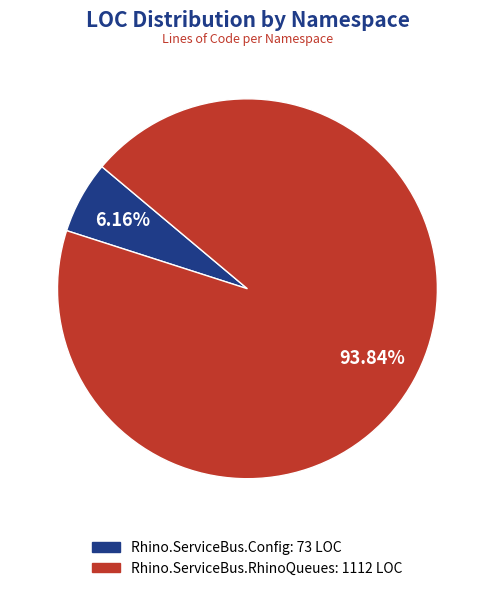

How many slices are in this pie chart?

2